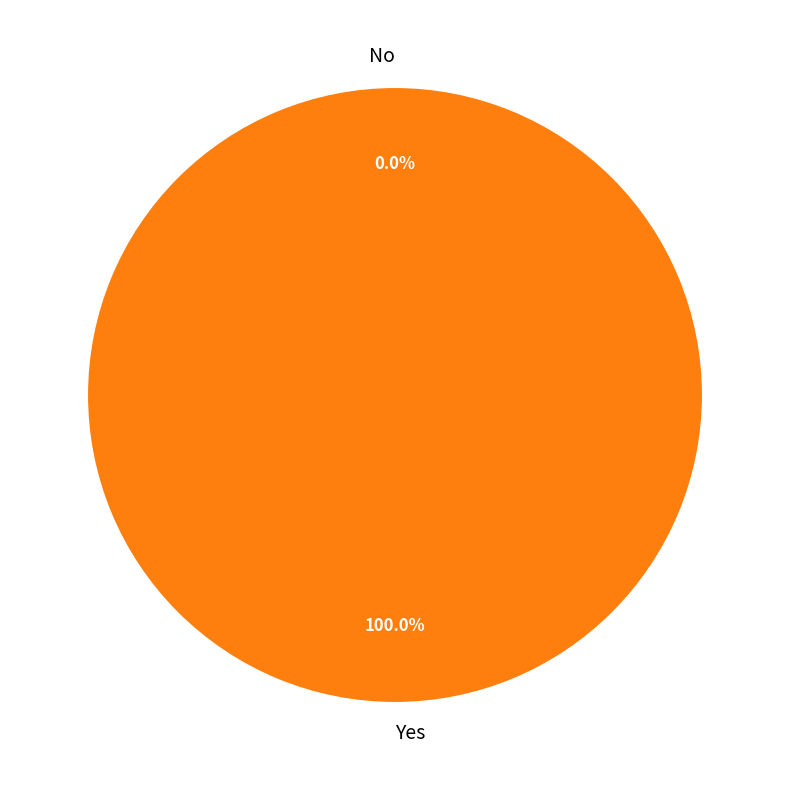

How many segments does this pie chart have?

2